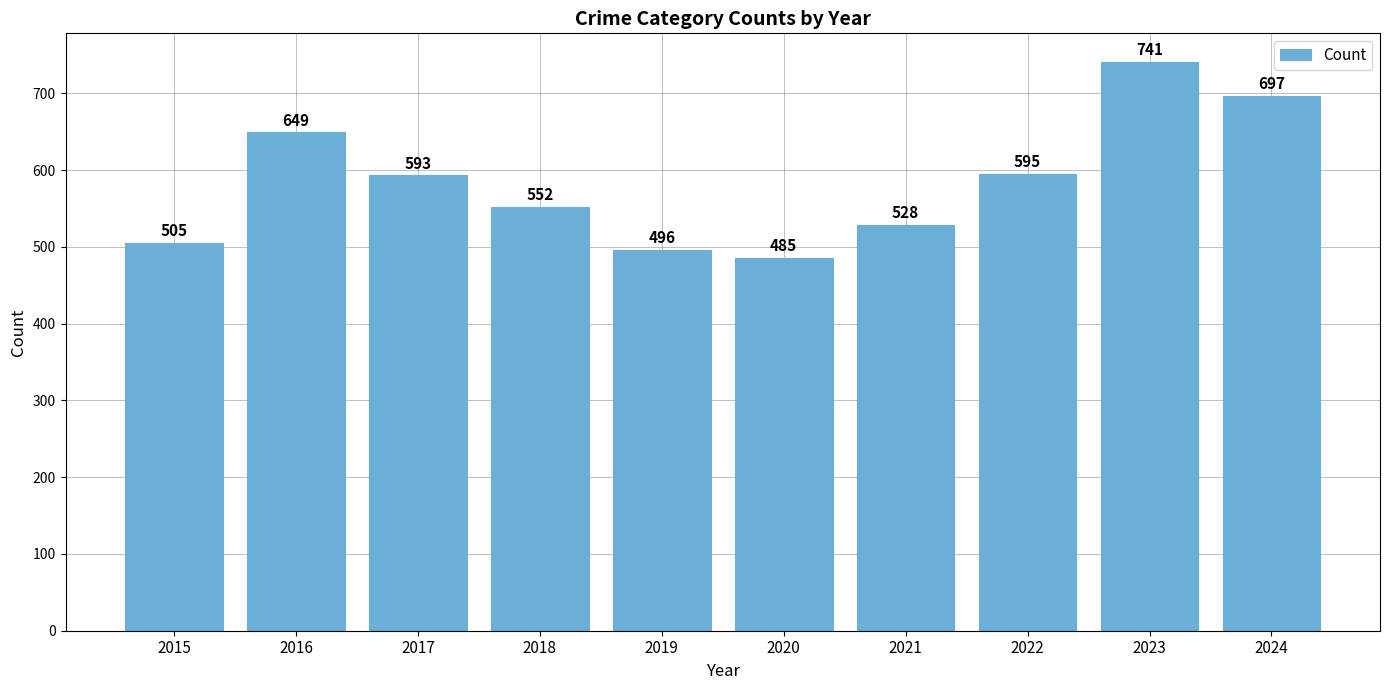

What is the value of the 8th bar from the left?

595